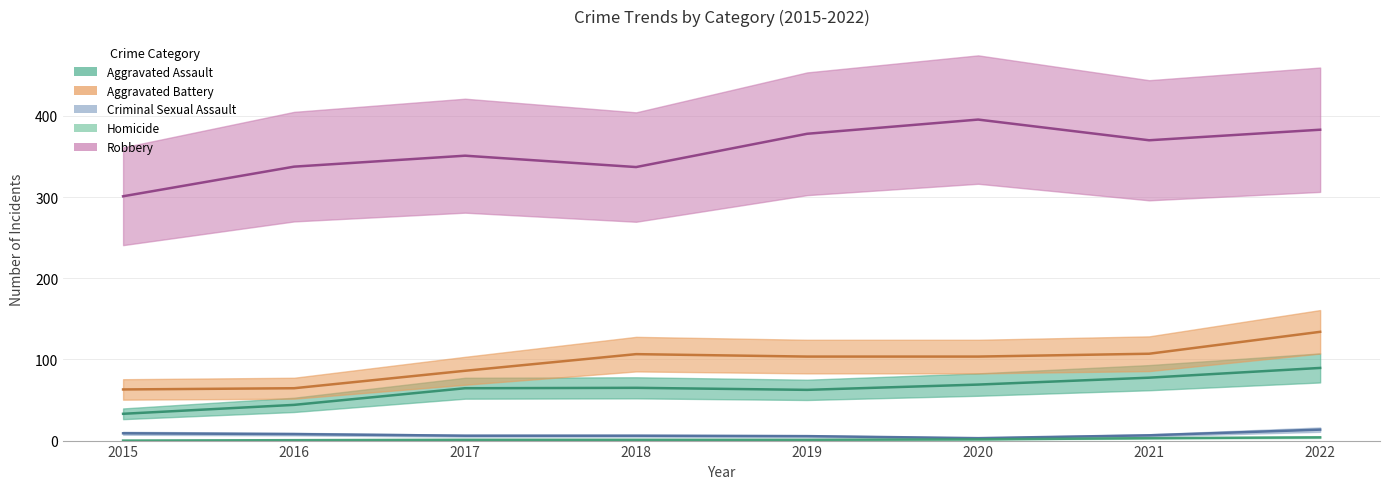

The value of Criminal Sexual Assault at 2022 is 10. True or false?

False